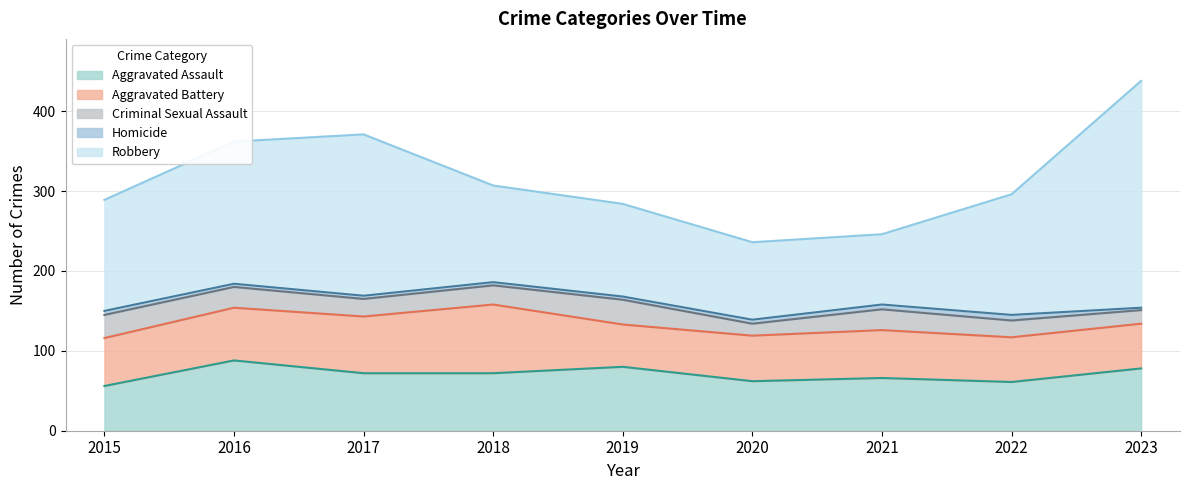

The Aggravated Assault series shows 33 at 2016. True or false?

False